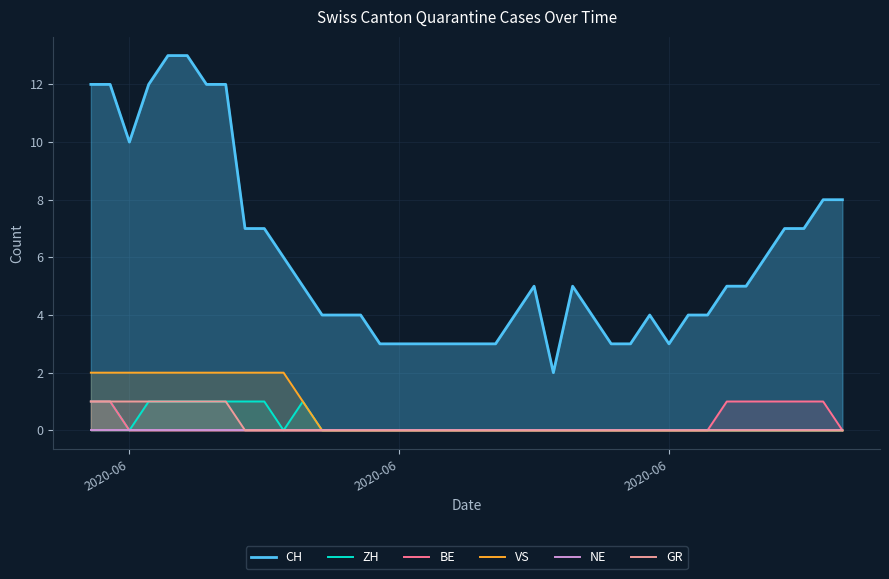

True or false: NE has a value of 0 at 2020-06.

True